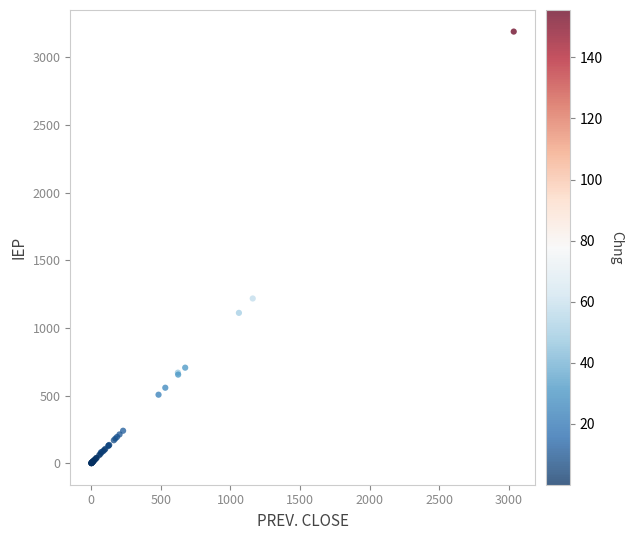

What Y value in the scatter plot is closest to 1595?

1218.1